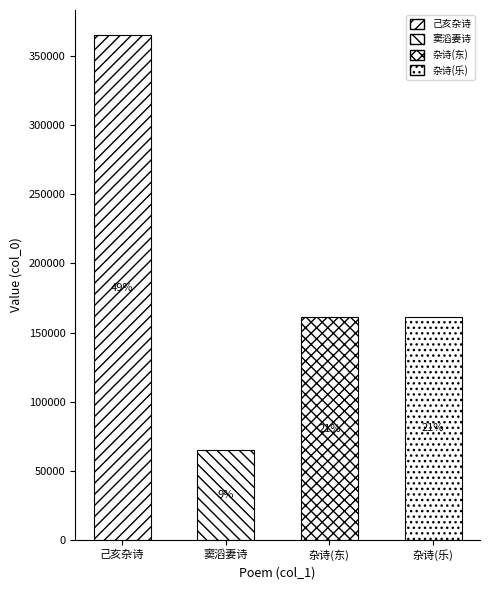

What is the average value?

188079